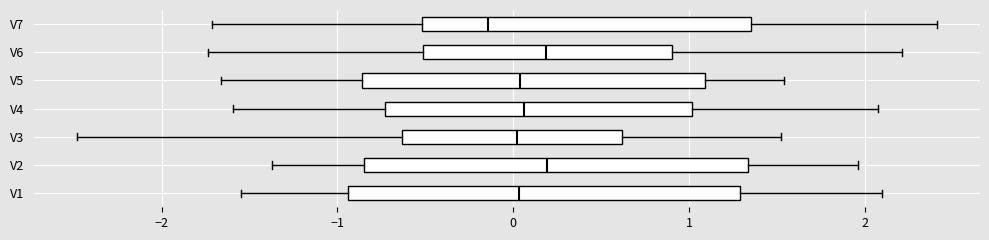

Where does the median line of the box for V2 sit on the x-axis? The values are not printed on the chart, so give them approximately, as read against the axis.

0.2